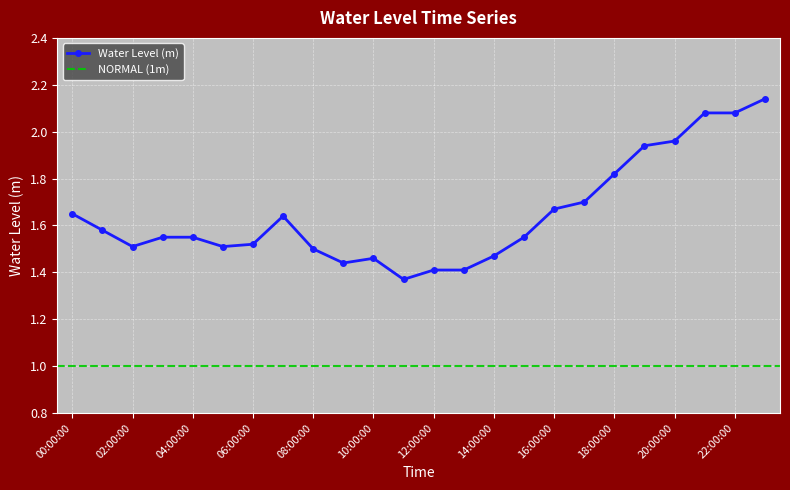

Which label corresponds to the largest value in the chart?

23:00:00